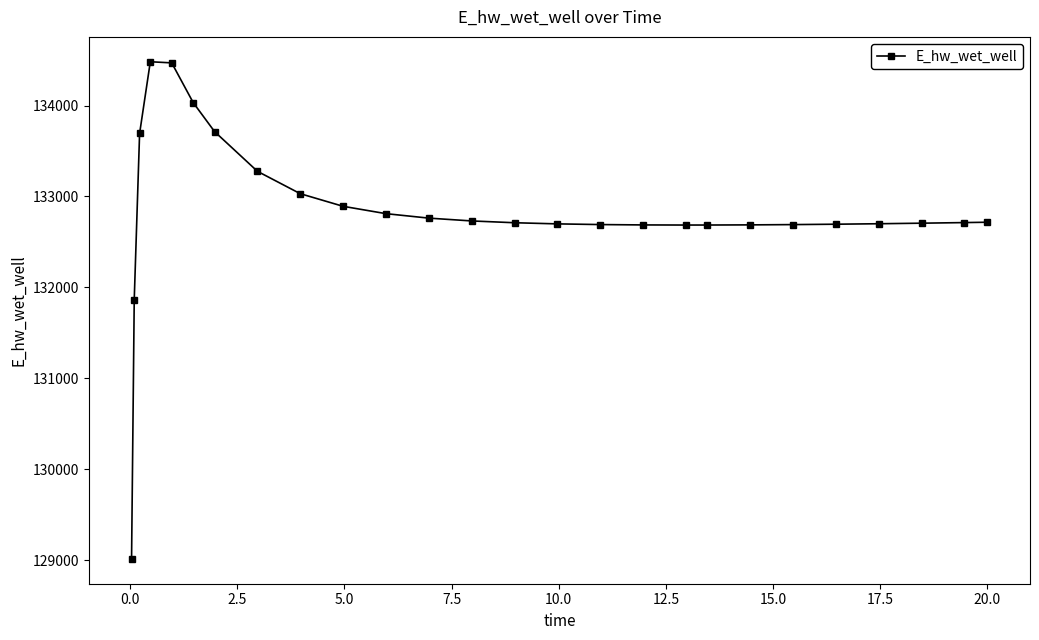

What is the difference between the maximum and second lowest values?

2614.3